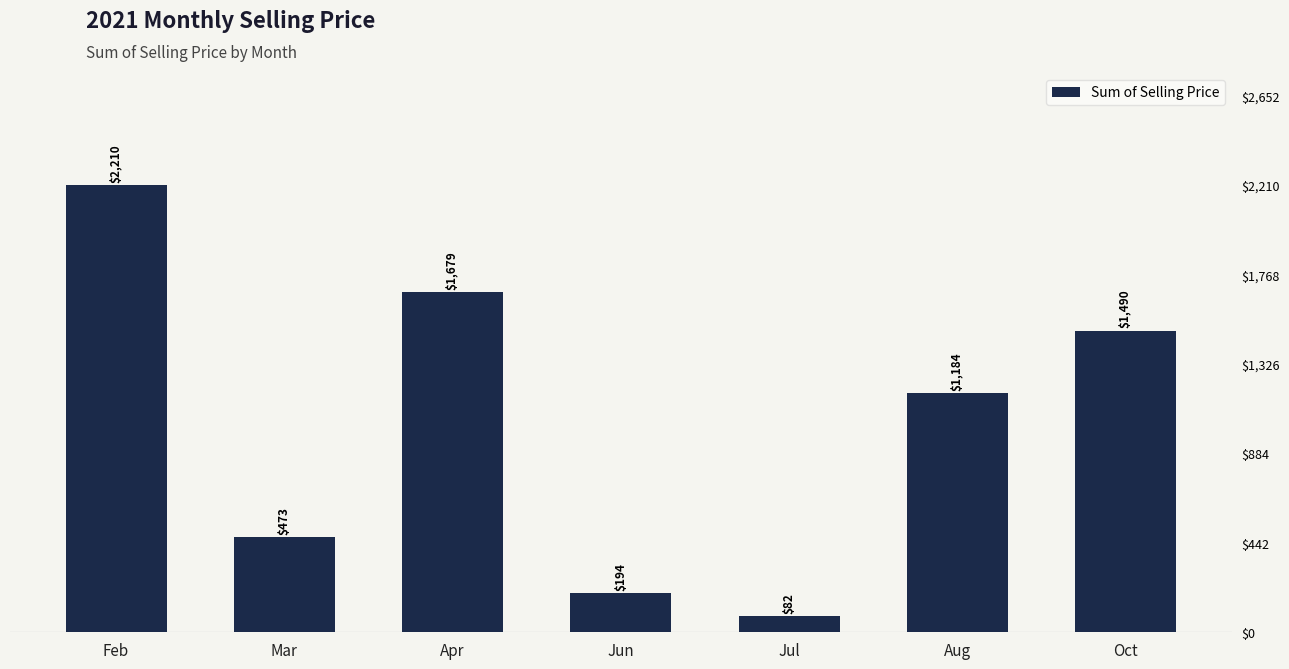

Reading left to right, extract all data points from this chart.

2209.7	472.7	1679.2	193.5	82.5	1183.8	1490.3